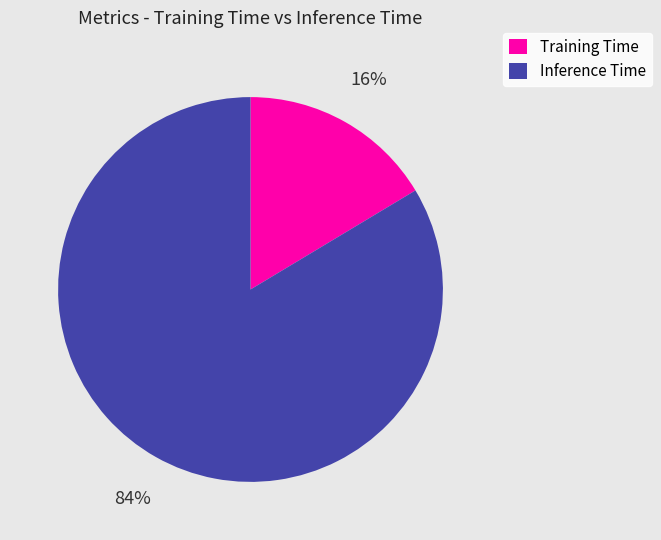

What is the majority slice?

Inference Time